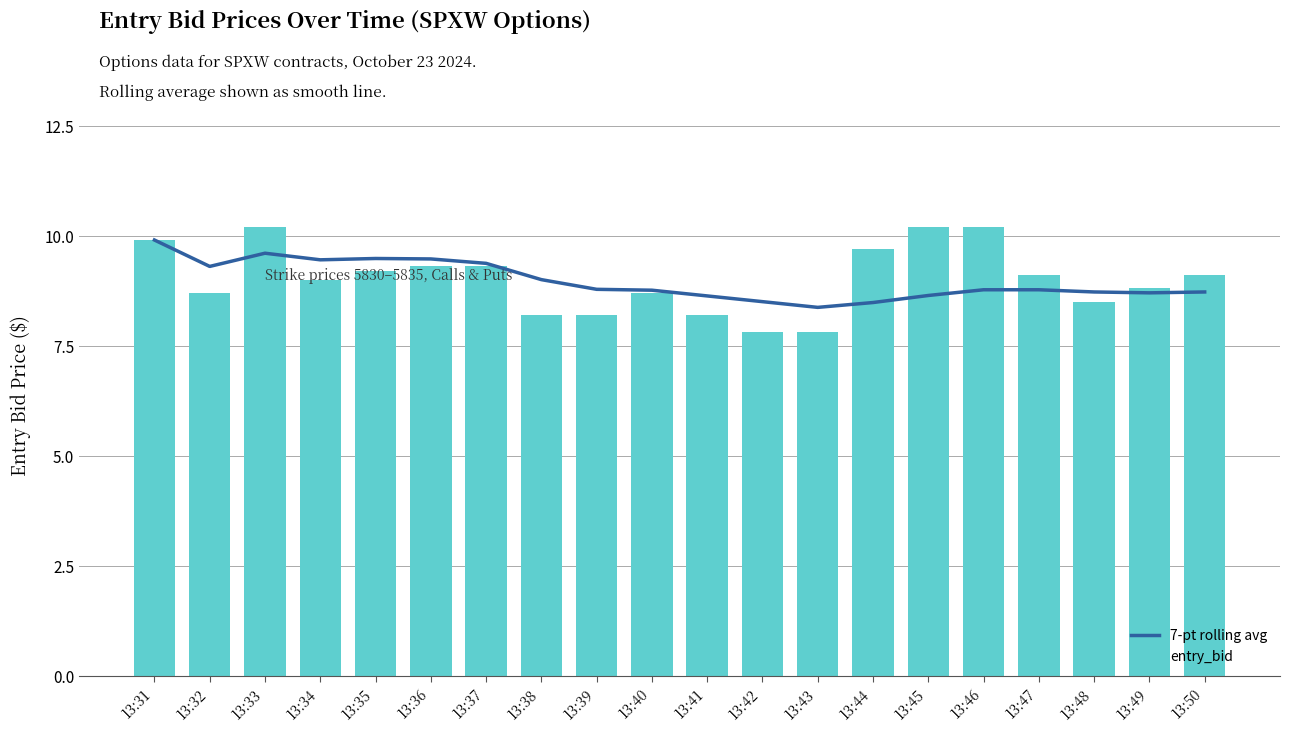

Which has a higher value, 13:45 or 13:48?

13:48